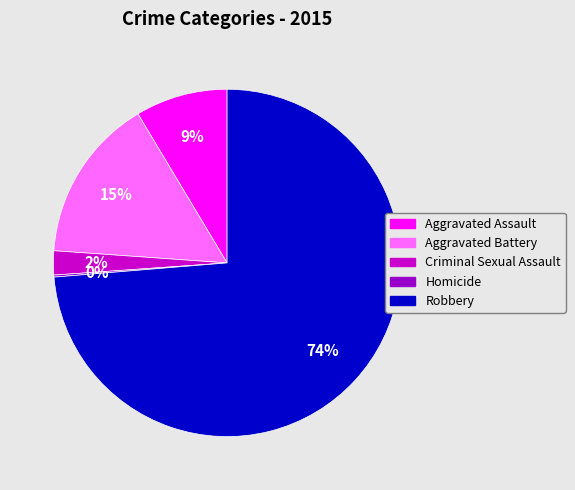

What is the largest slice in the pie chart?

Robbery